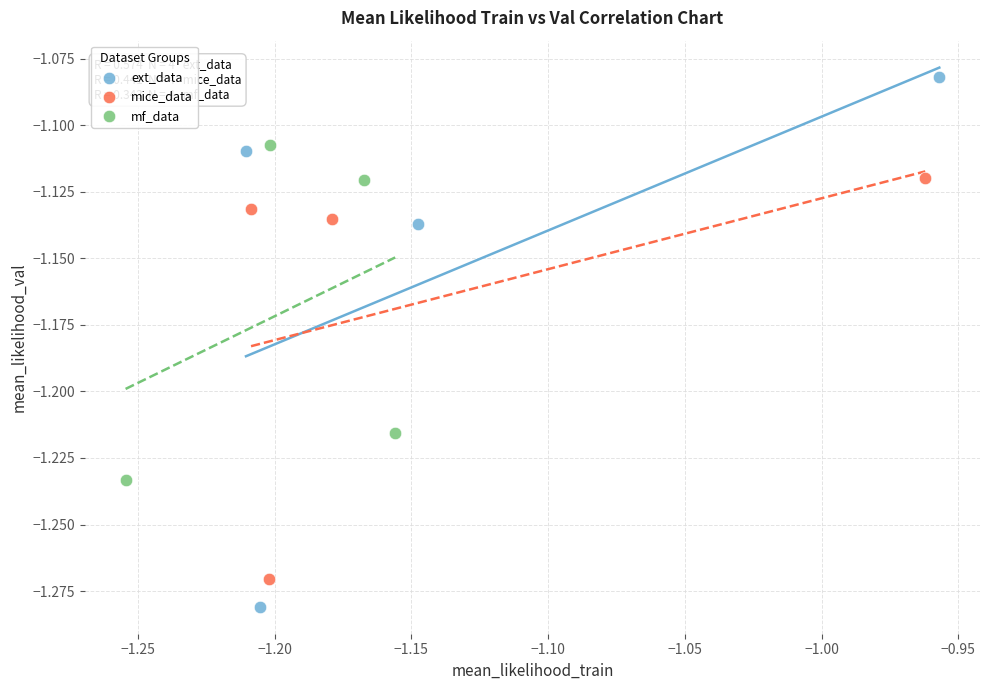

What are all the series names shown in the legend?

ext_data, mice_data, mf_data